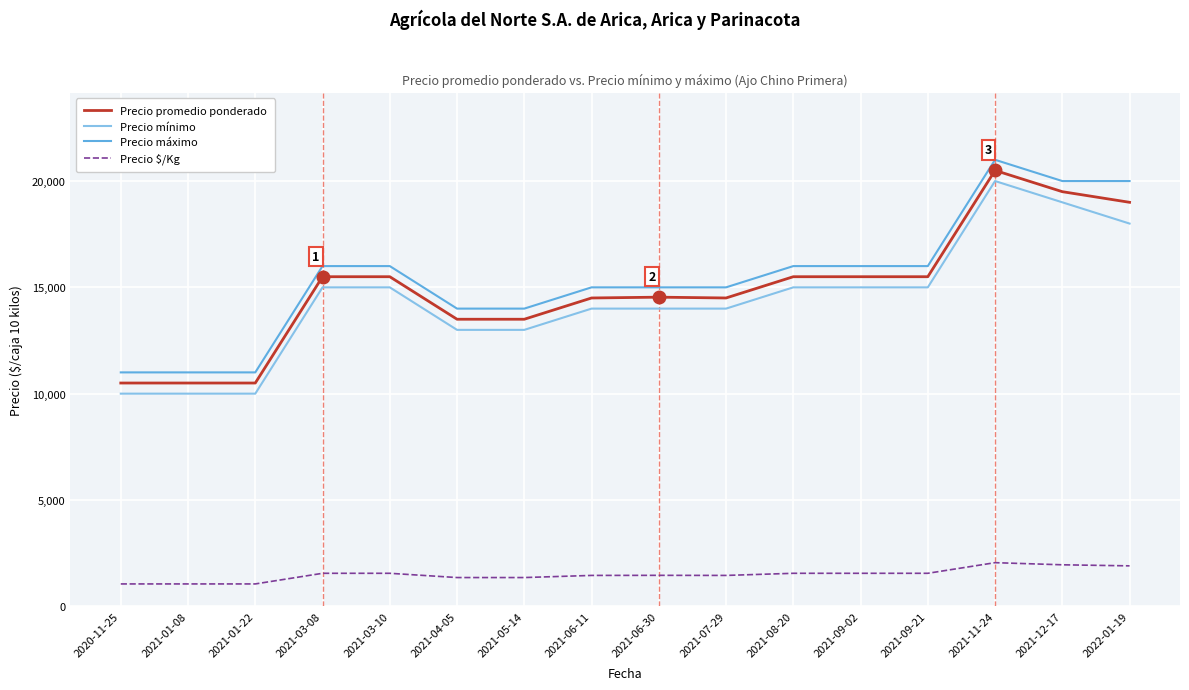

What are all the series names shown in the legend?

Precio promedio ponderado, Precio mínimo, Precio máximo, Precio $/Kg